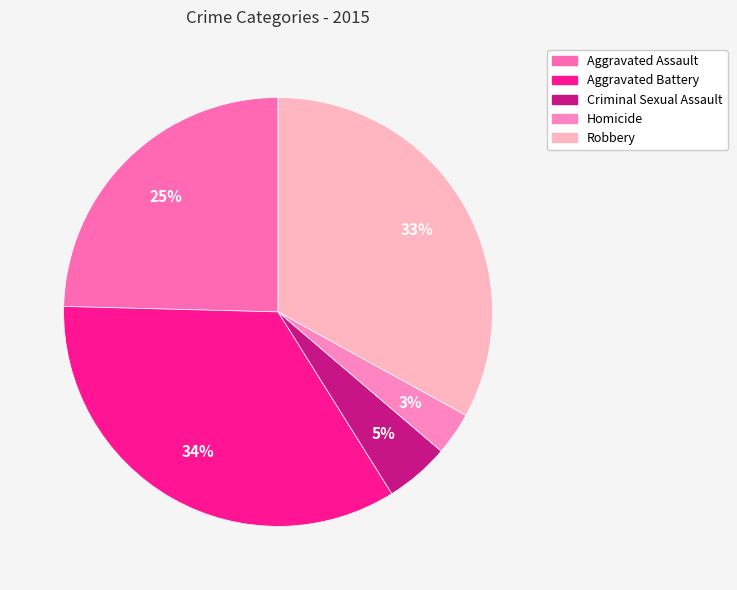

Does Aggravated Assault account for over 50% of the chart?

No